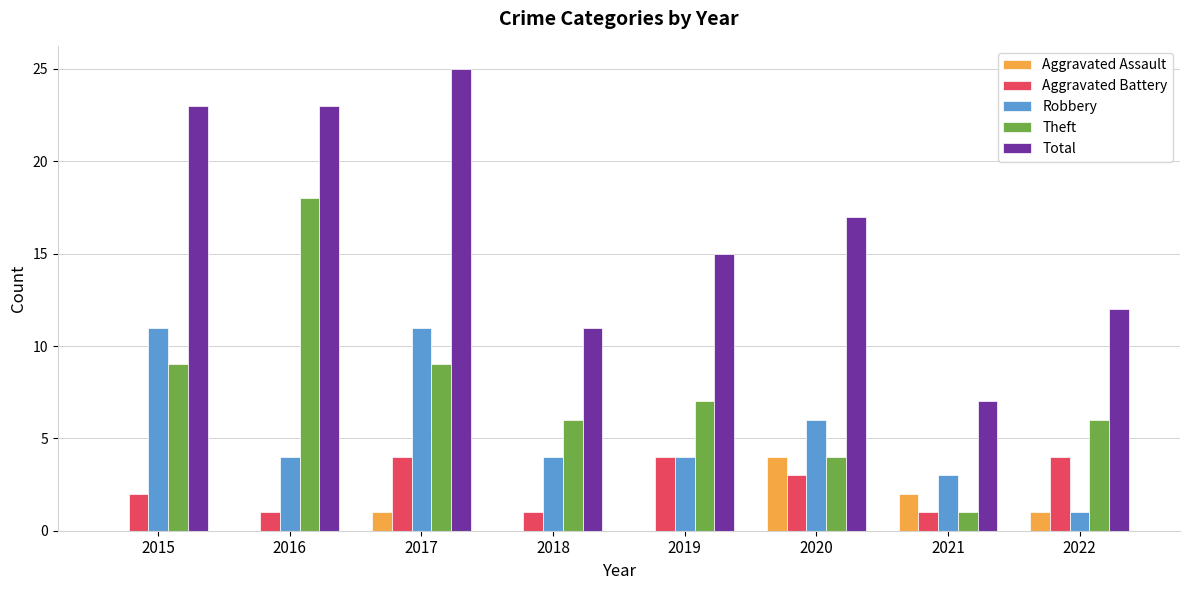

The Theft series shows 6 at 2020. True or false?

False